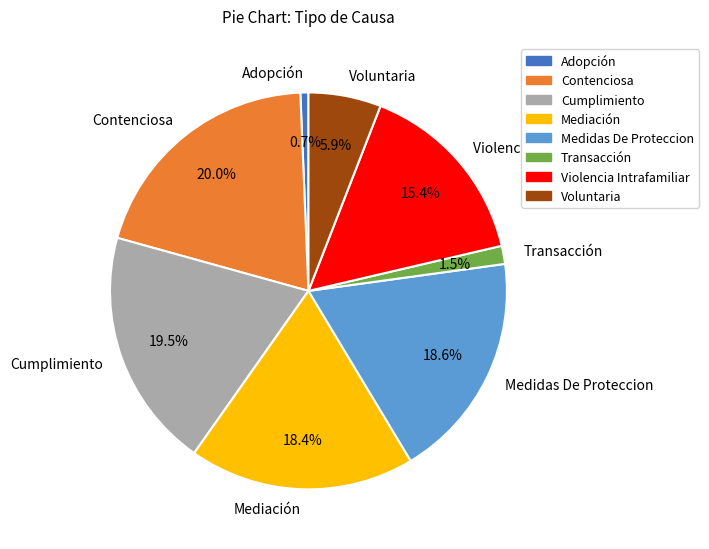

Which has a higher value, Contenciosa or Voluntaria?

Contenciosa